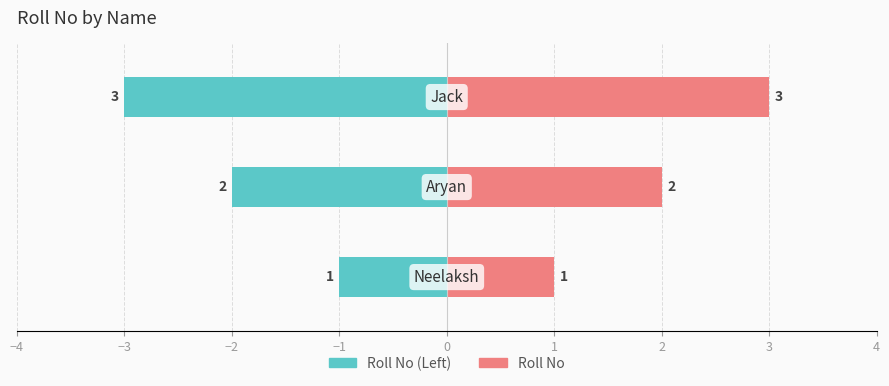

What is the sum of all Roll No (Left) values?

-6